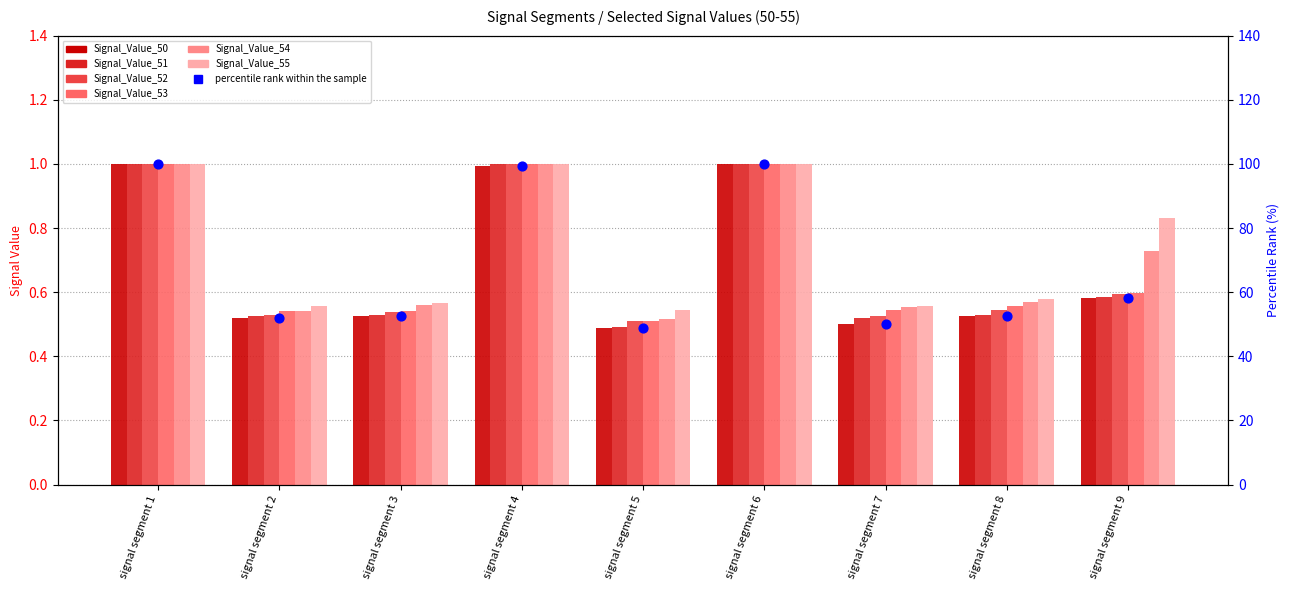

Which series contains the highest Y value?

Signal_Value_50